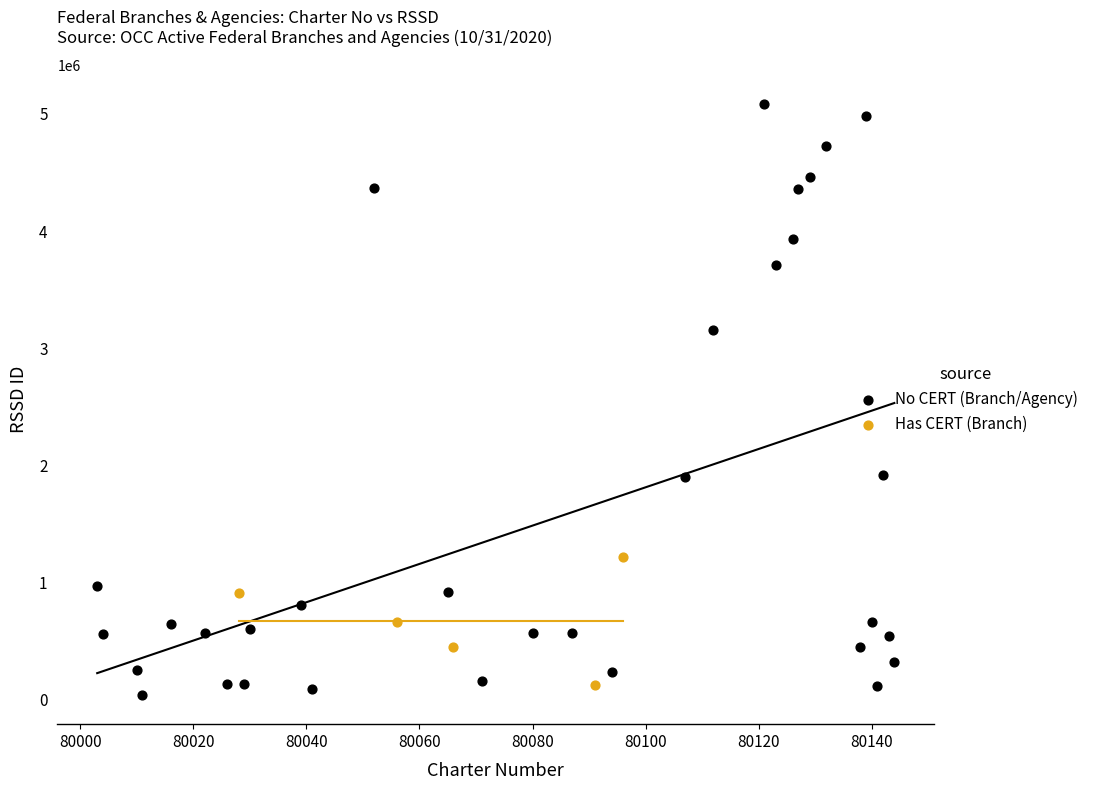

Which series reaches the maximum Y coordinate?

No CERT (Branch/Agency)